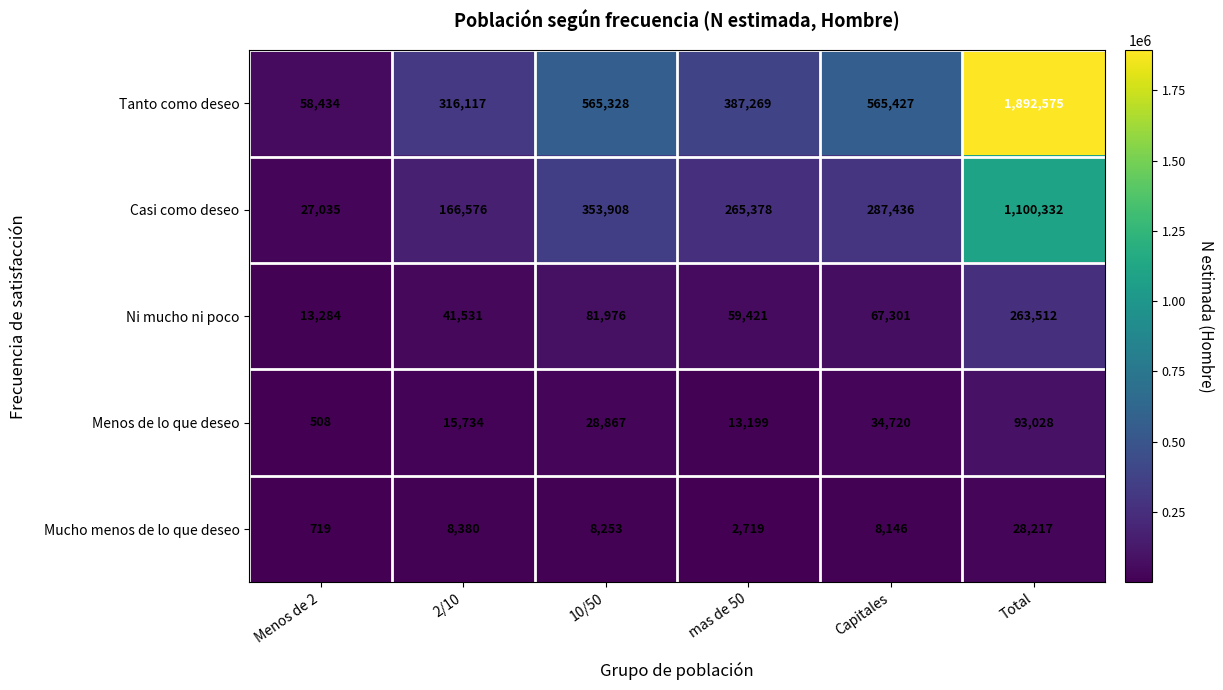

What is the sum of the Menos de lo que deseo values at 10/50 and Menos de 2?

29375